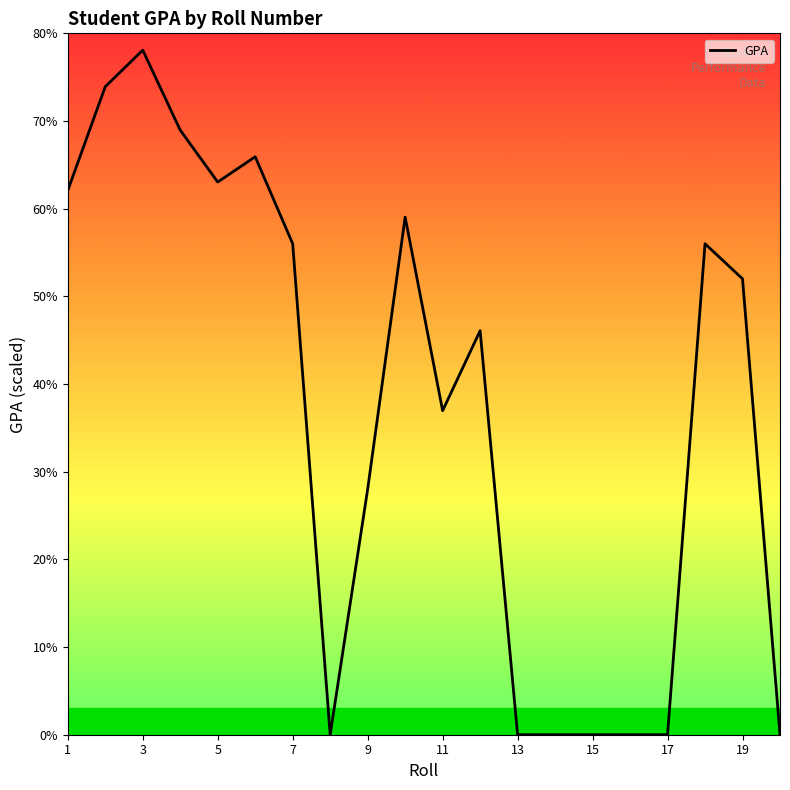

Is this an area chart (filled region under the line)?

No